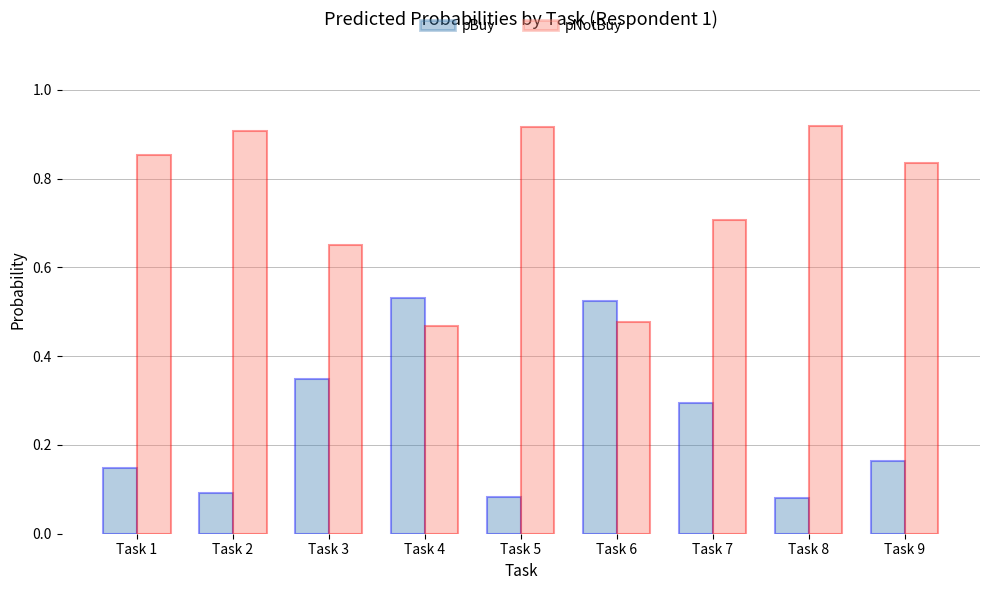

What is the sum of the pNotBuy values at Task 6 and Task 5?

1.4